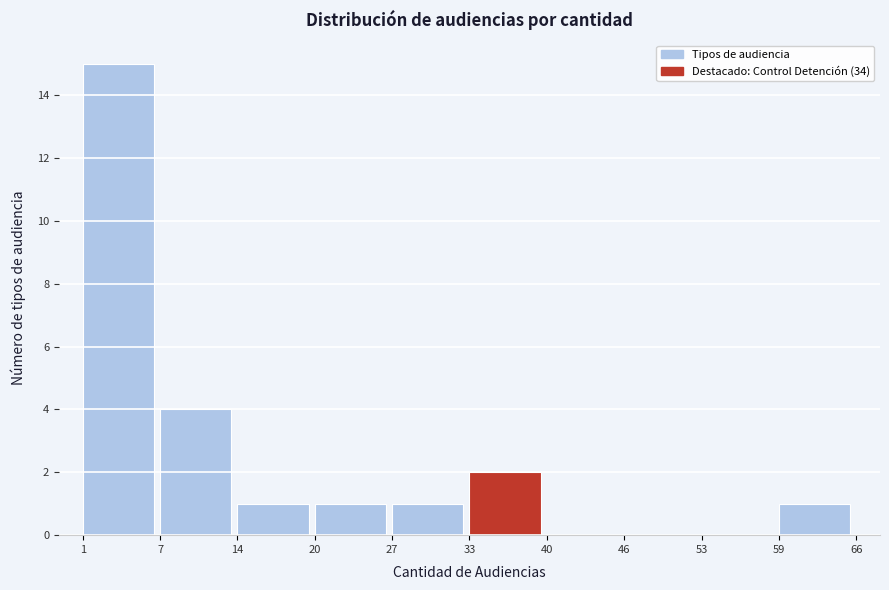

Which range on the x-axis has the tallest bar?

1 to 7